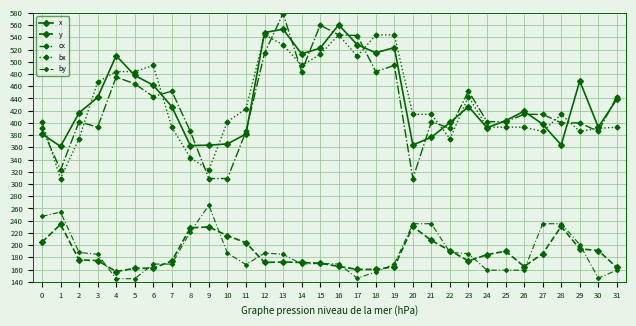

How many series are shown in this chart?

5